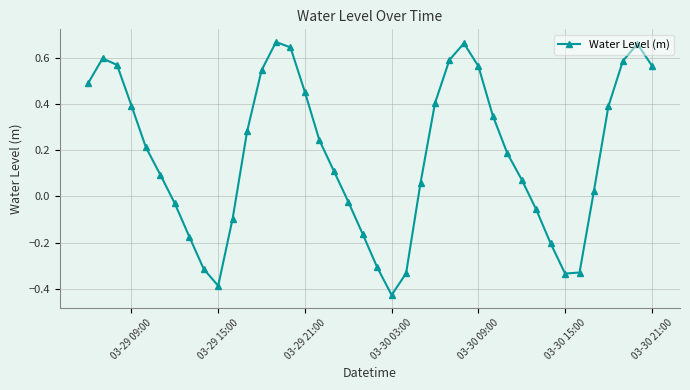

How many interior local valleys (lower than both neighbors) does the data have?

3